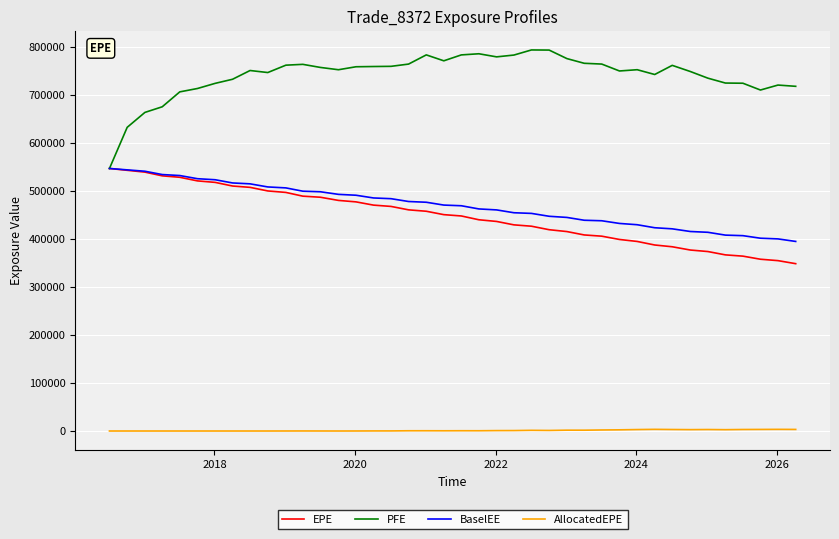

What is the lowest value of the EPE series?

348201.0